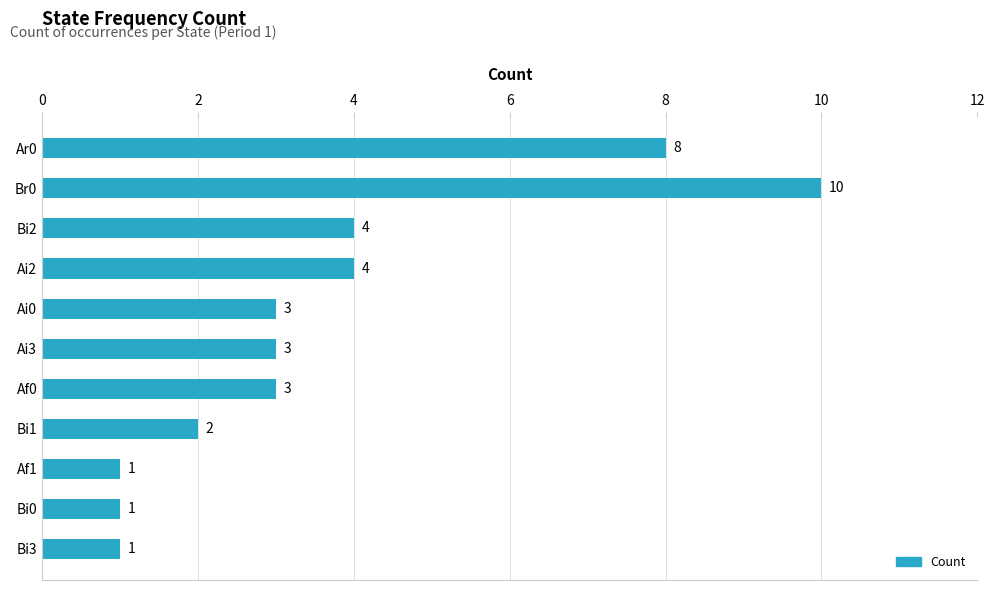

Reading top to bottom, transcribe all the data shown in this chart.

Ar0=8	Br0=10	Bi2=4	Ai2=4	Ai0=3	Ai3=3	Af0=3	Bi1=2	Af1=1	Bi0=1	Bi3=1